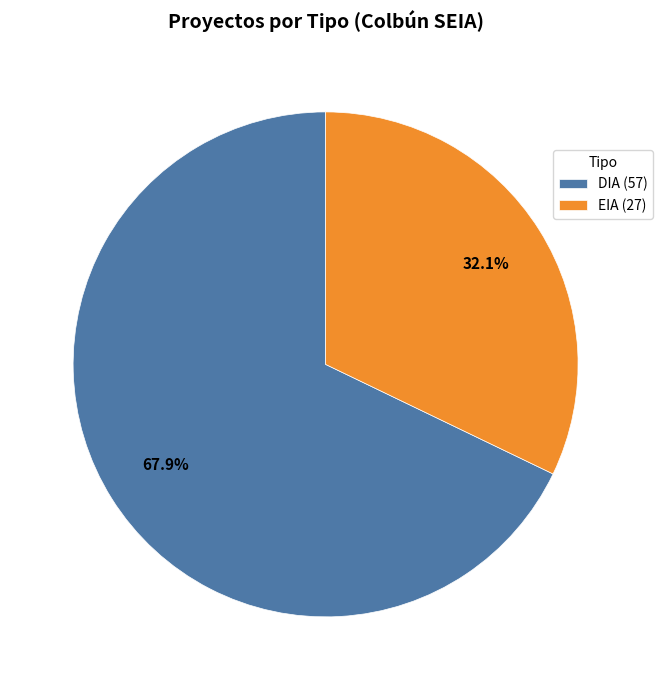

To the nearest percent, what is the combined percentage of DIA and EIA?

100%